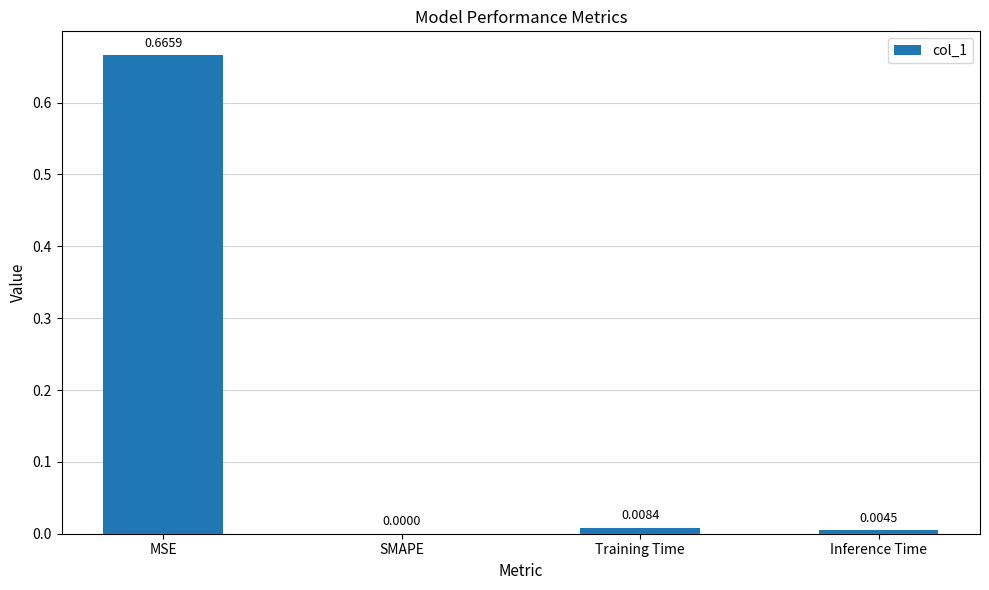

Between Training Time and Inference Time, which is larger?

Training Time